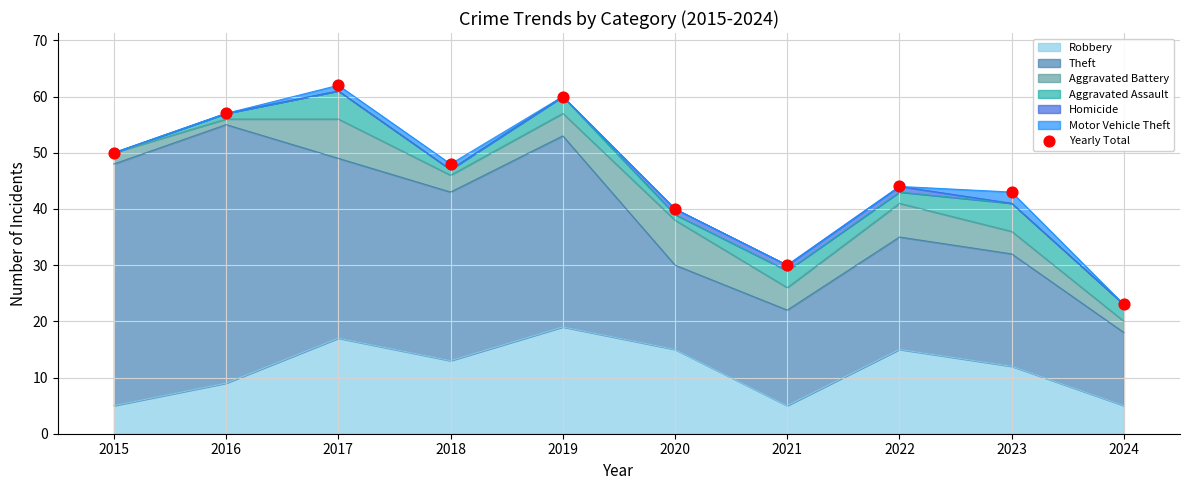

What is the change in value from 2018 to 2023?

-5